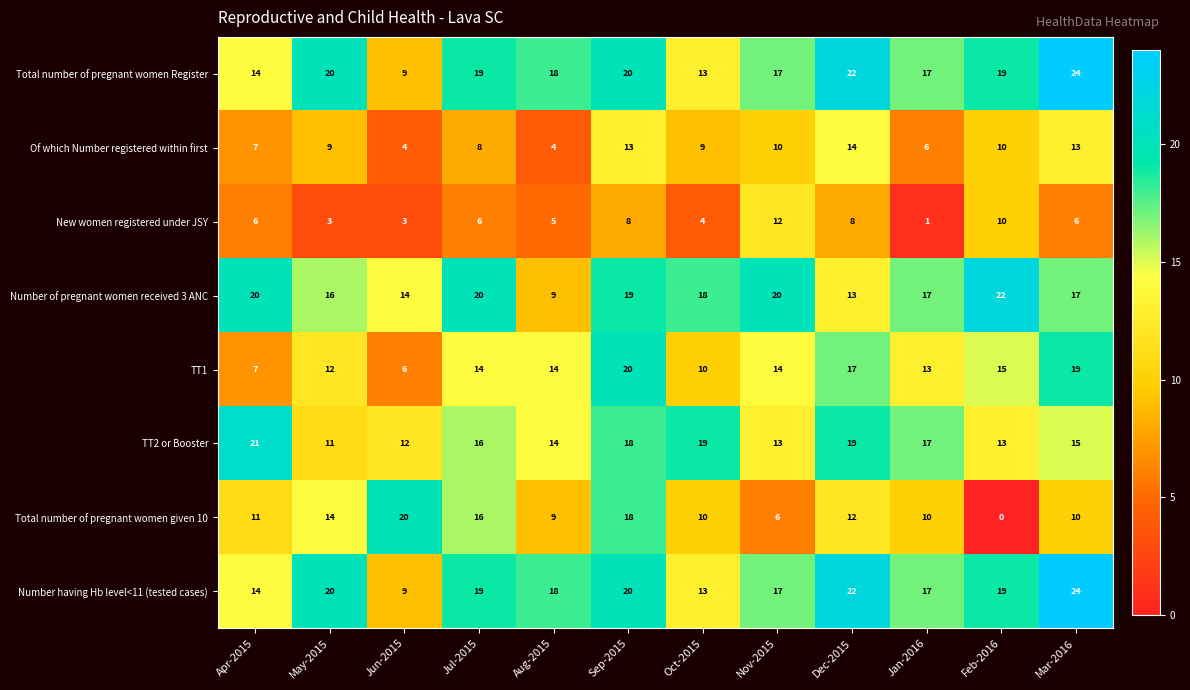

Which label corresponds to the largest value in the chart?

Mar-2016